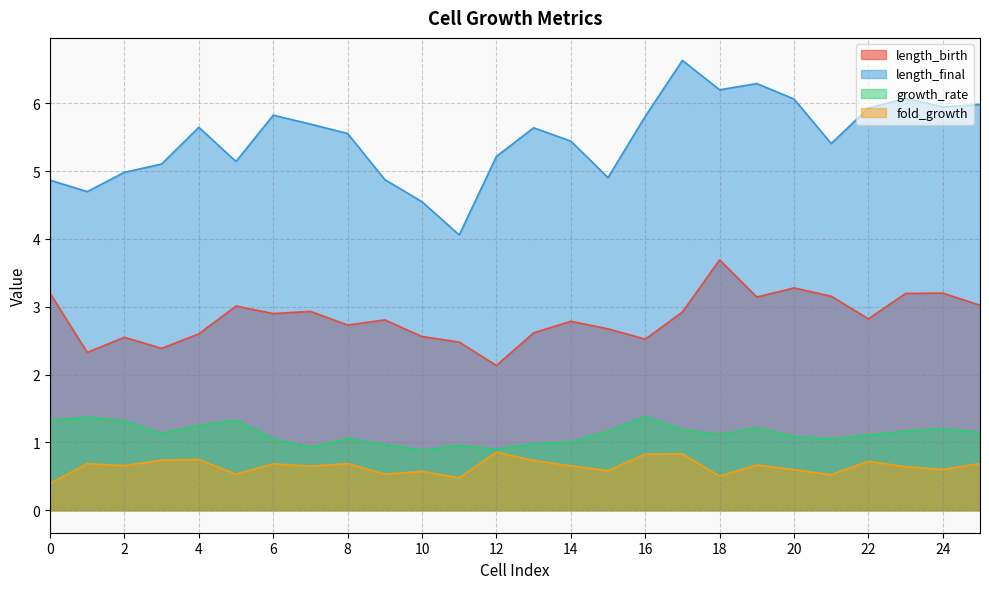

What is the difference between the maximum and minimum values in the length_birth series?

1.6